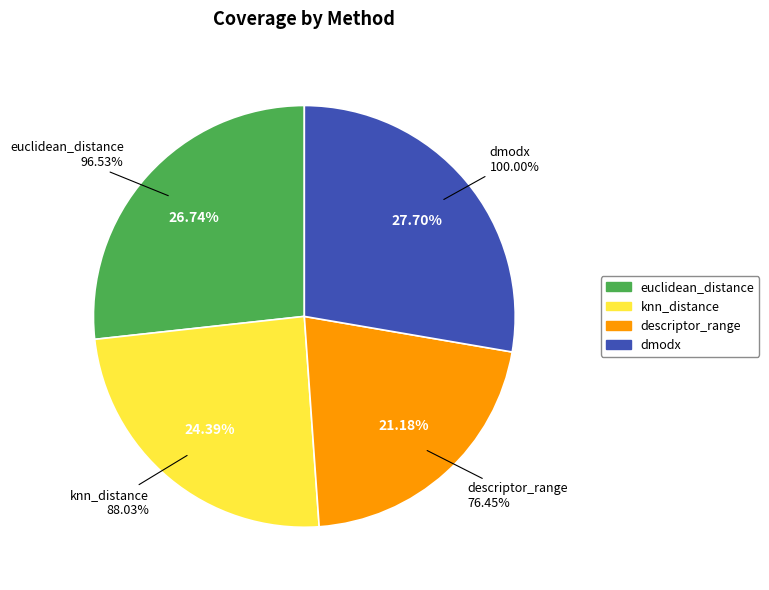

To the nearest percent, what is the difference between the euclidean_distance and knn_distance slice percentages?

2%